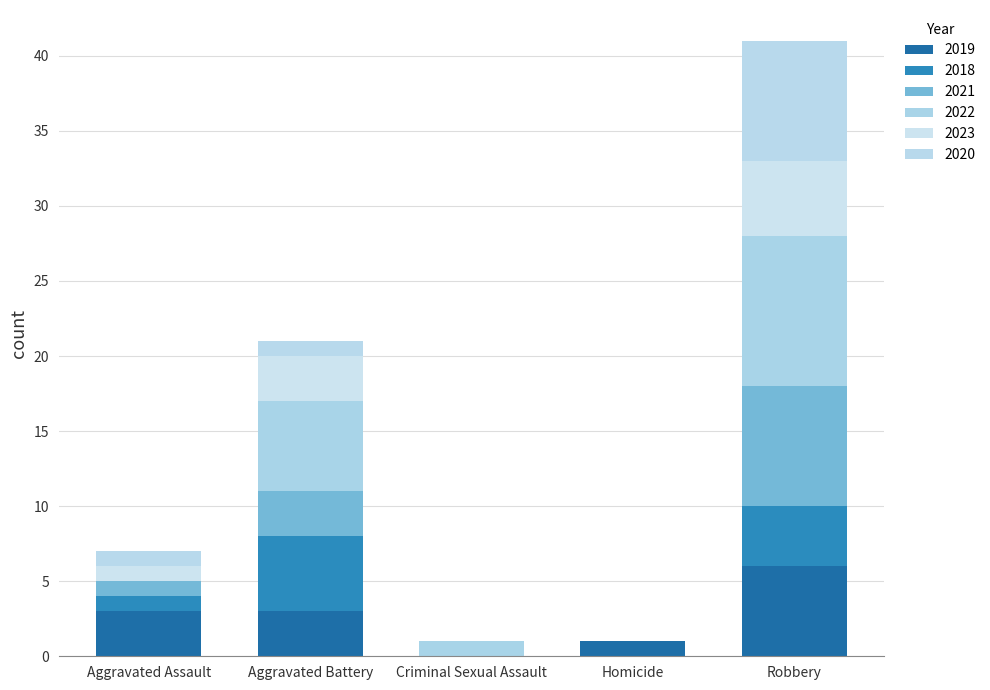

How many categories are shown in the chart?

5